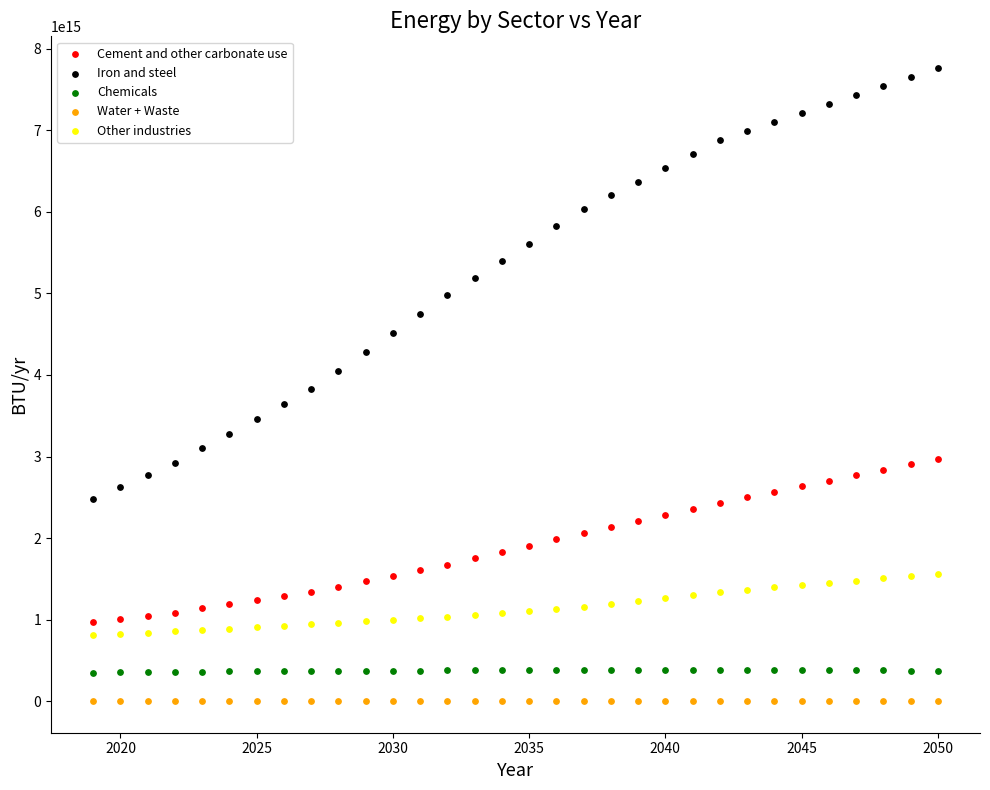

What is the X range (max minus min) for the scatter plot?

31.0